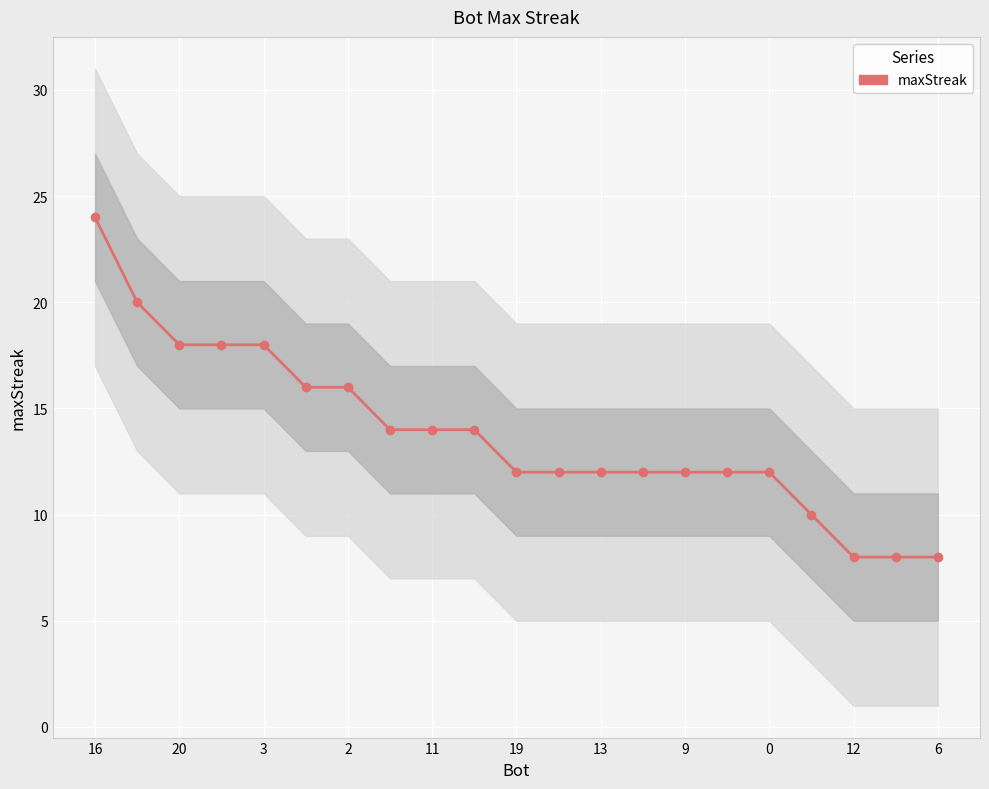

Is this an area chart (filled region under the line)?

No